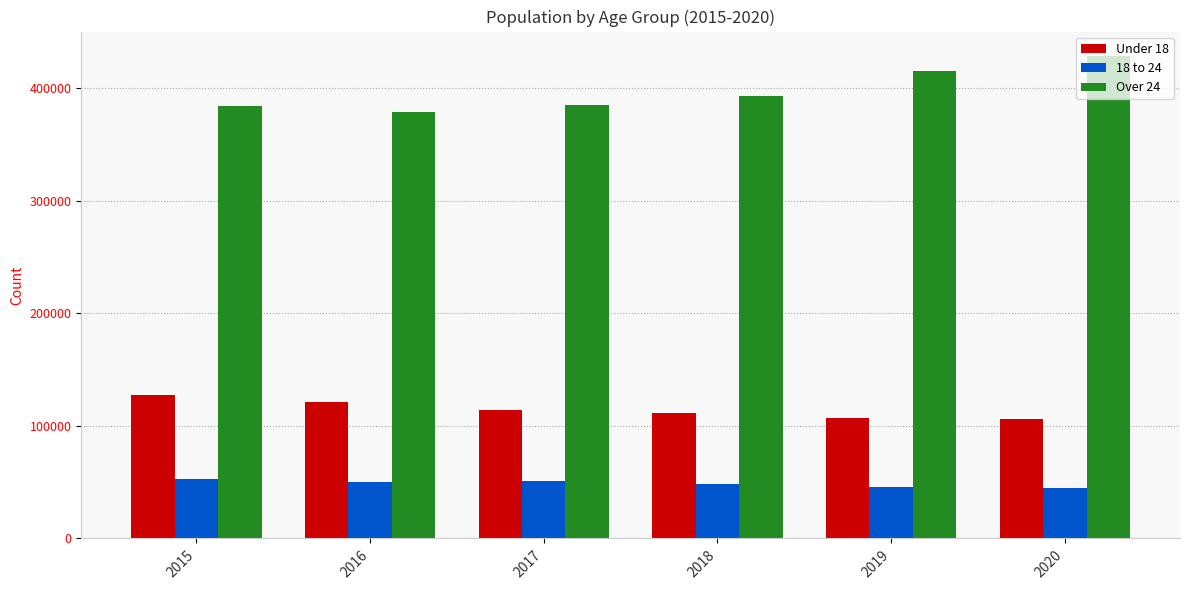

At which category is the sum across all series the highest?

2020